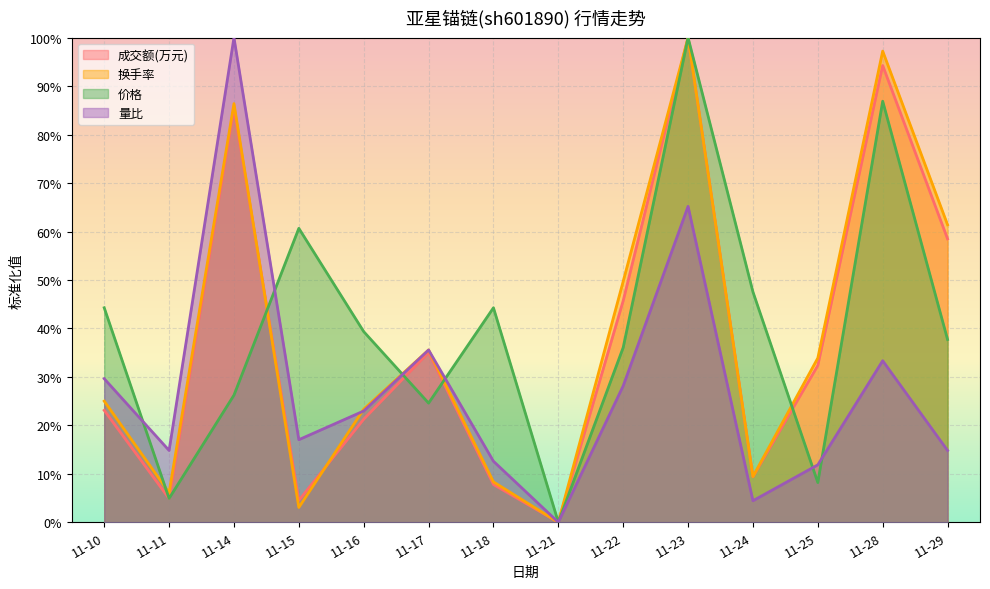

What is the difference between the maximum and minimum values in the 量比 series?

100.0